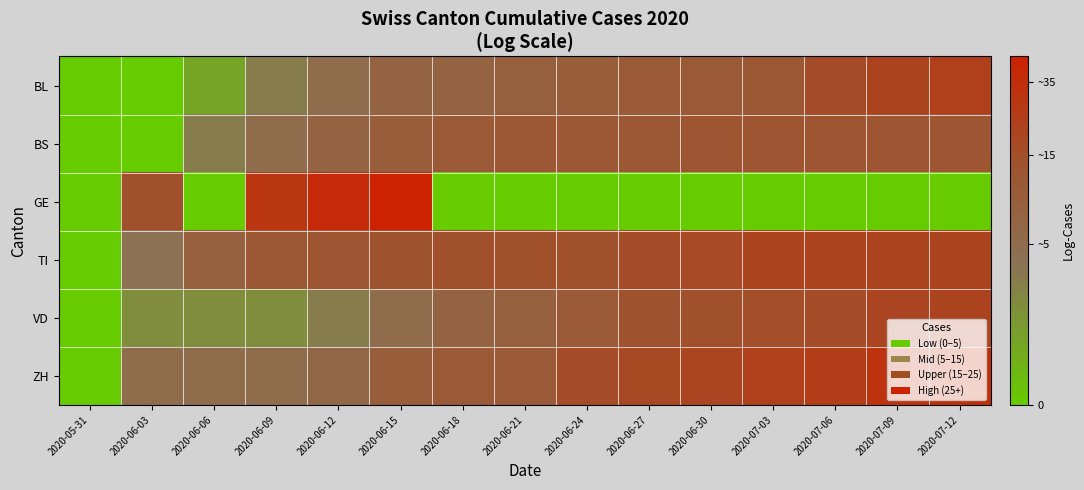

At how many categories does at least one series exceed 2?

14